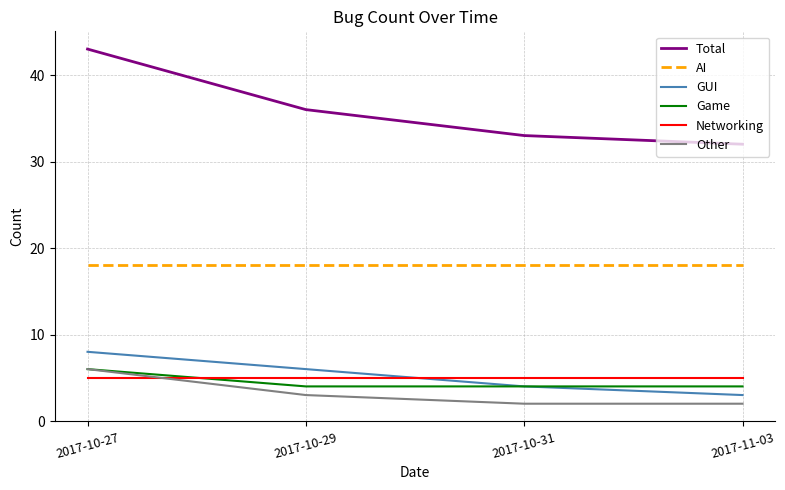

What is the sum of all Other values?

13